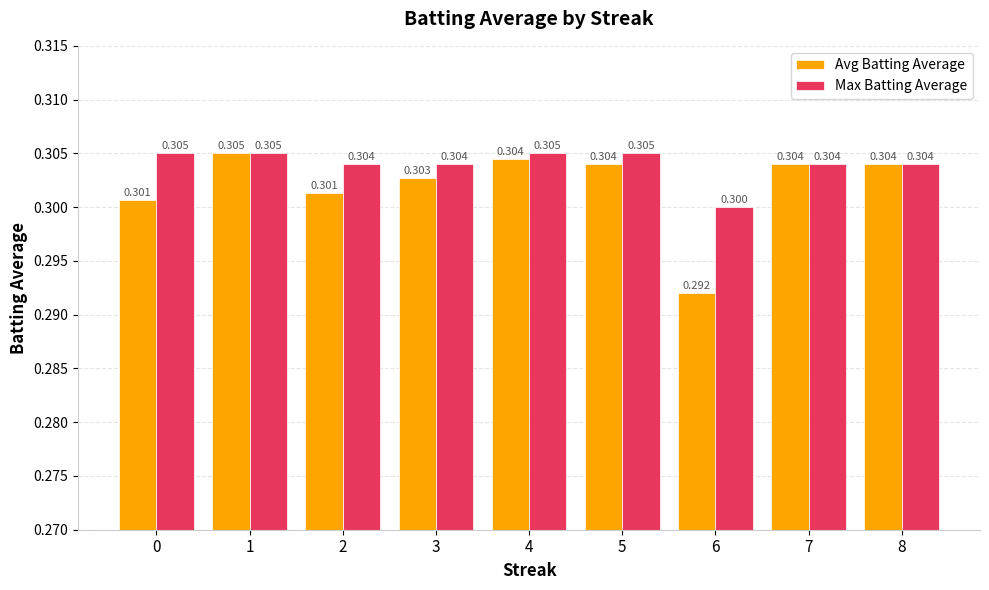

What is the maximum value for Max Batting Average?

0.3